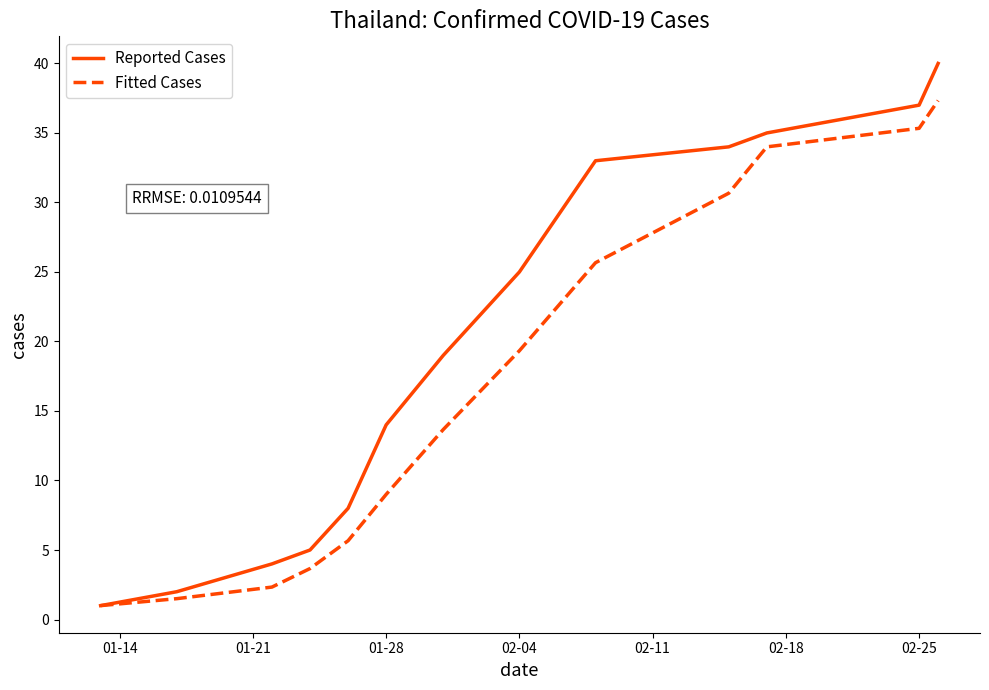

List the series in order of their peak value, highest first.

Reported Cases, Fitted Cases